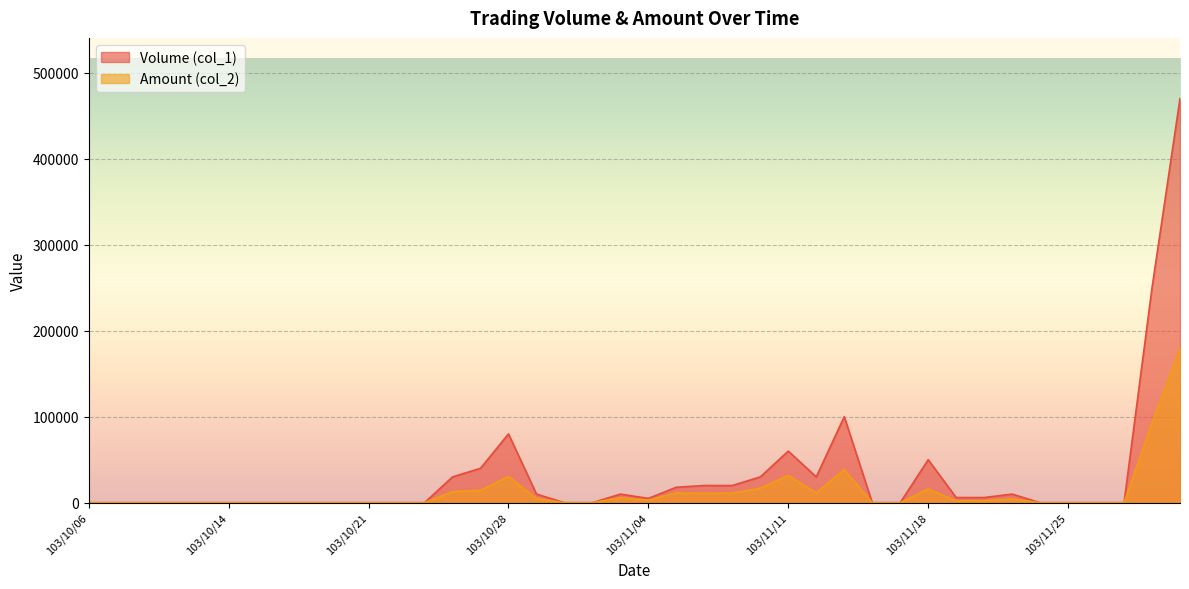

True or false: Volume (col_1) has a value of 27924 at 103/11/07.

False